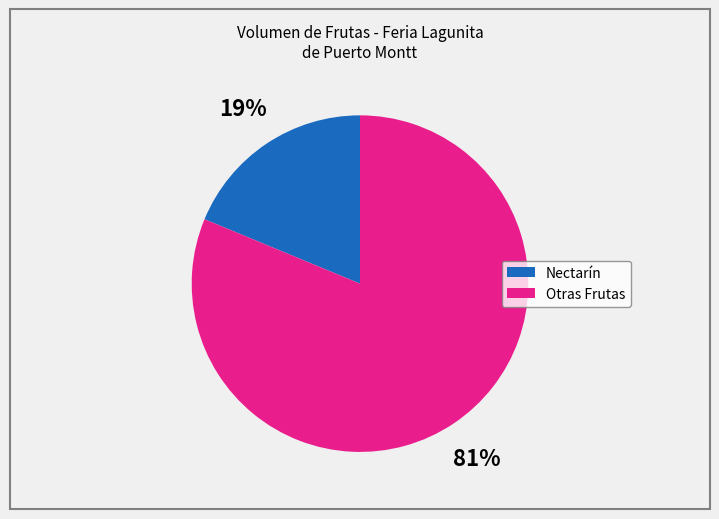

Is there a majority slice in this chart?

Yes